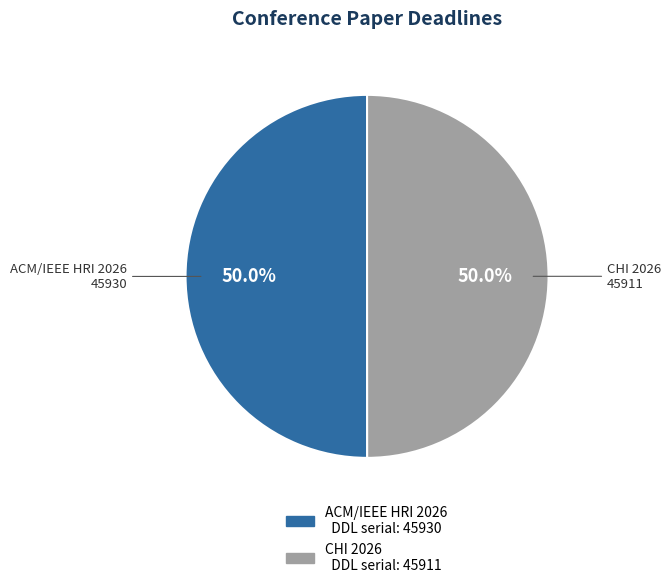

Which category accounts for the majority?

ACM/IEEE International Conference on Human-Robot Interaction (HRI 2026)